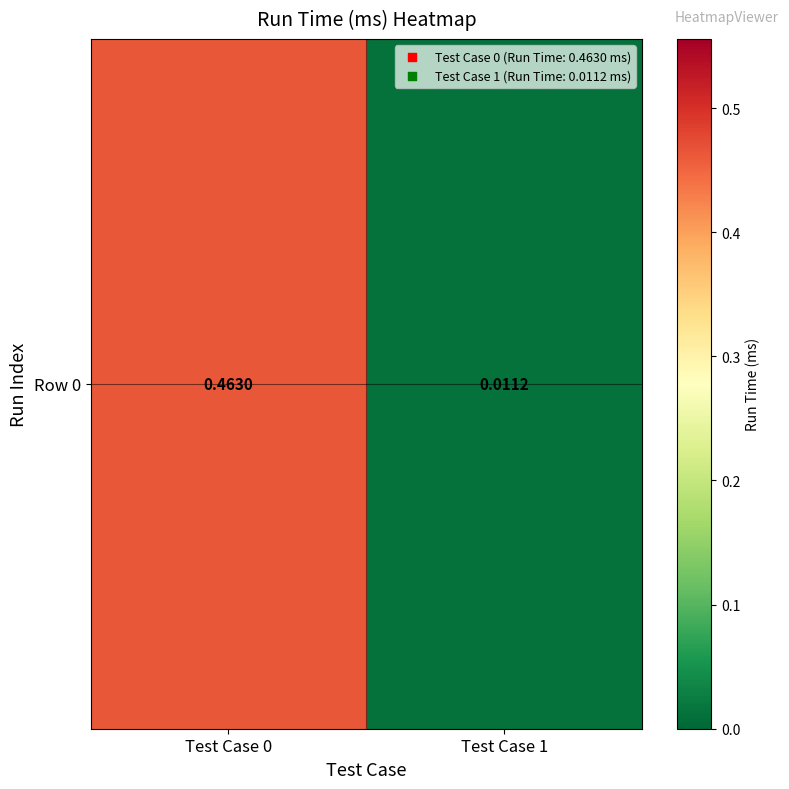

What is the difference between the values at Test Case 1 and Test Case 0?

0.5